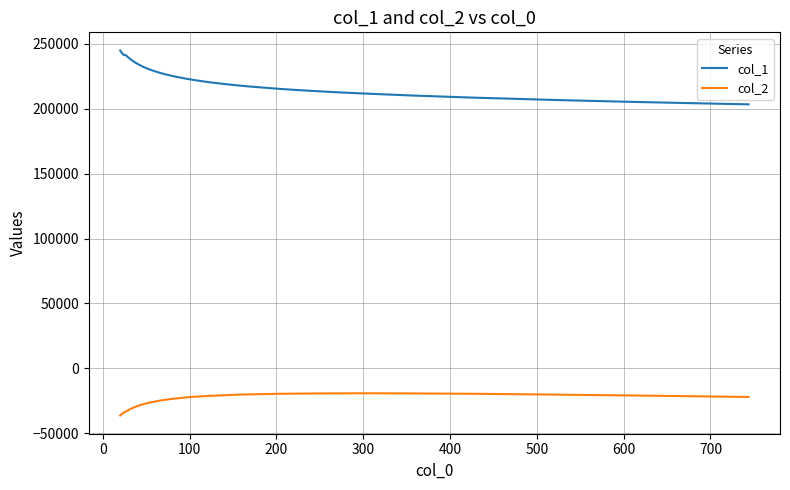

Rank the series by their average value, from lowest to highest.

col_2, col_1